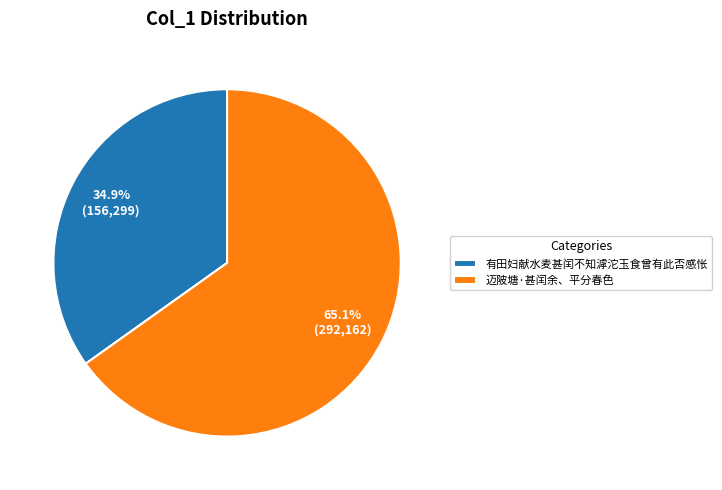

True or false: 迈陂塘·甚闰余、平分春色 accounts for 75% of the total.

False